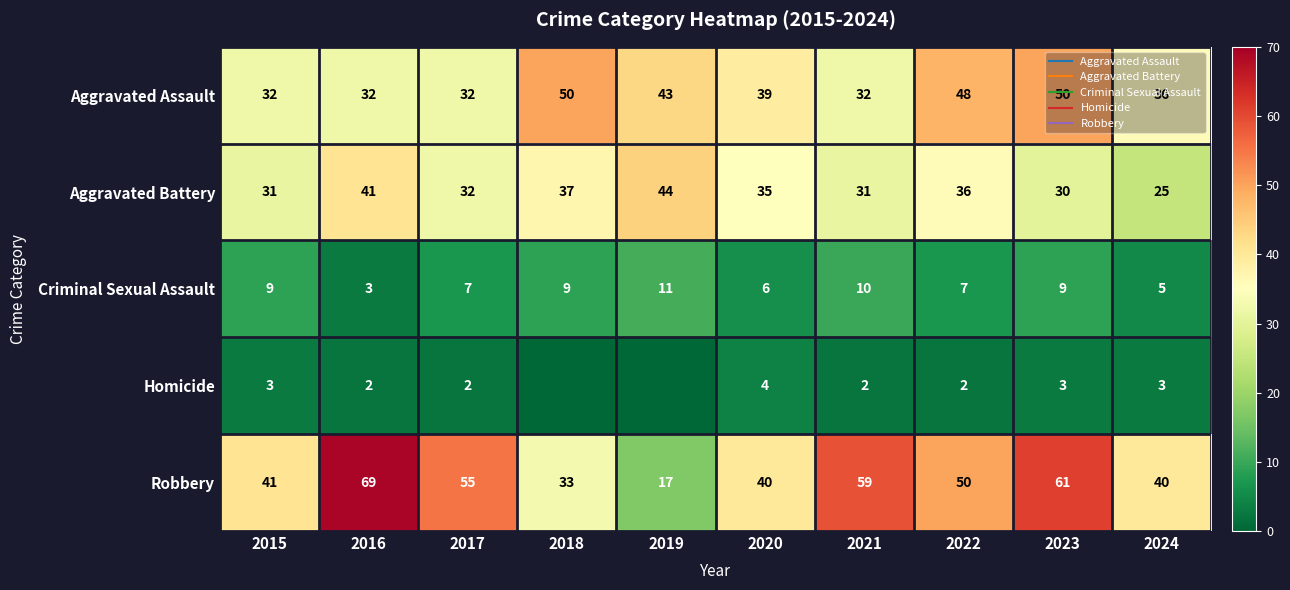

How many series are shown in this chart?

5